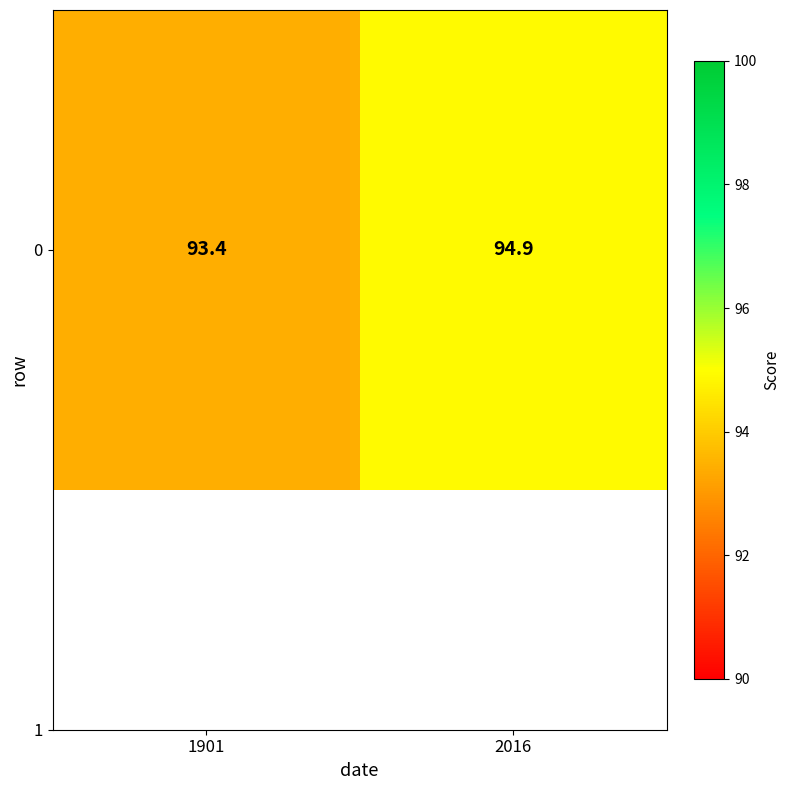

What is the sum of the values at 1901 and 2016?

188.3